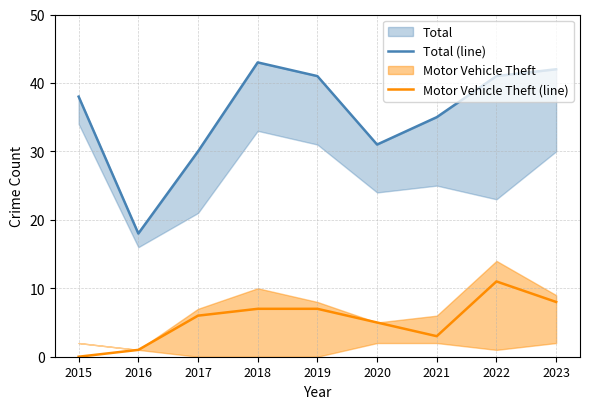

What is the sum of the Total (line) values at 2019 and 2023?

83